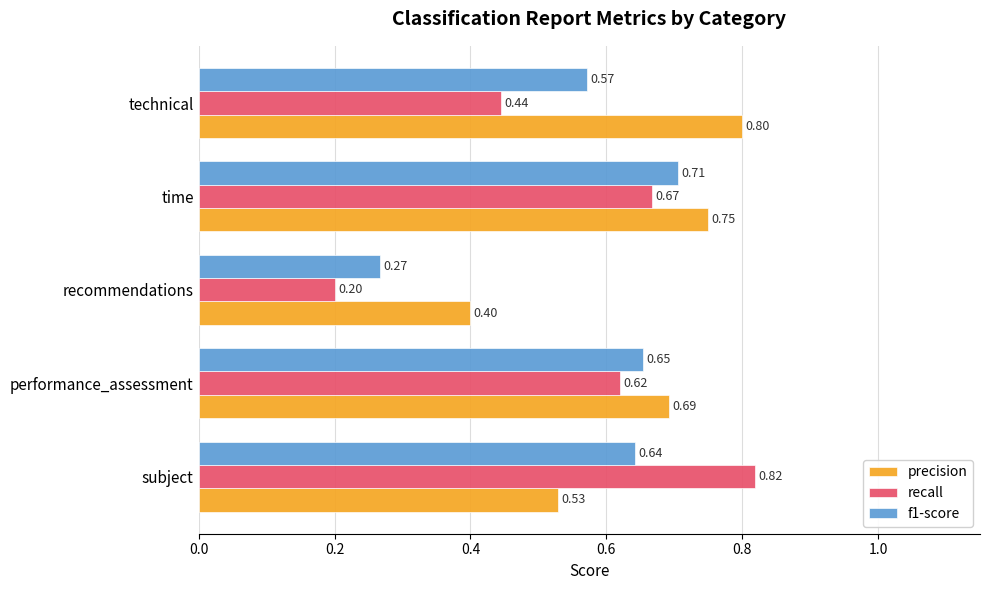

What is the sum of all precision values?

3.2